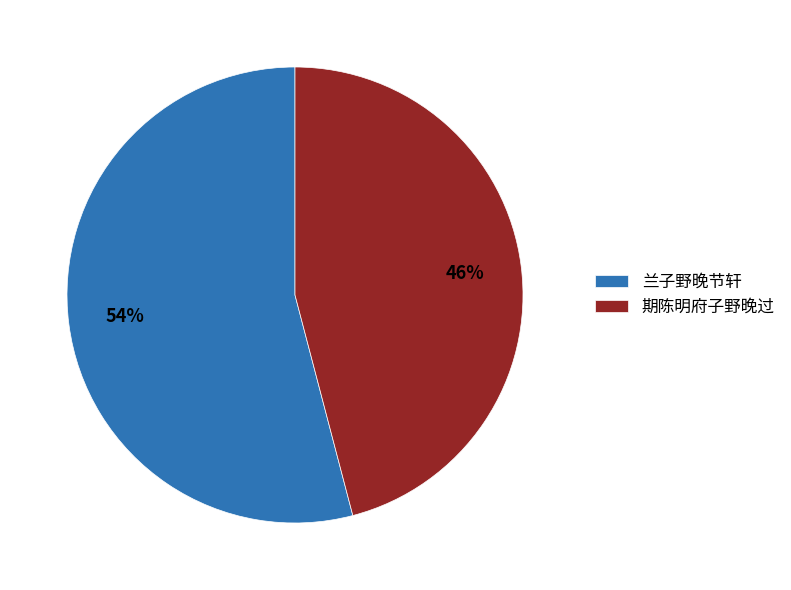

Does 兰子野晚节轩 account for over 50% of the chart?

Yes